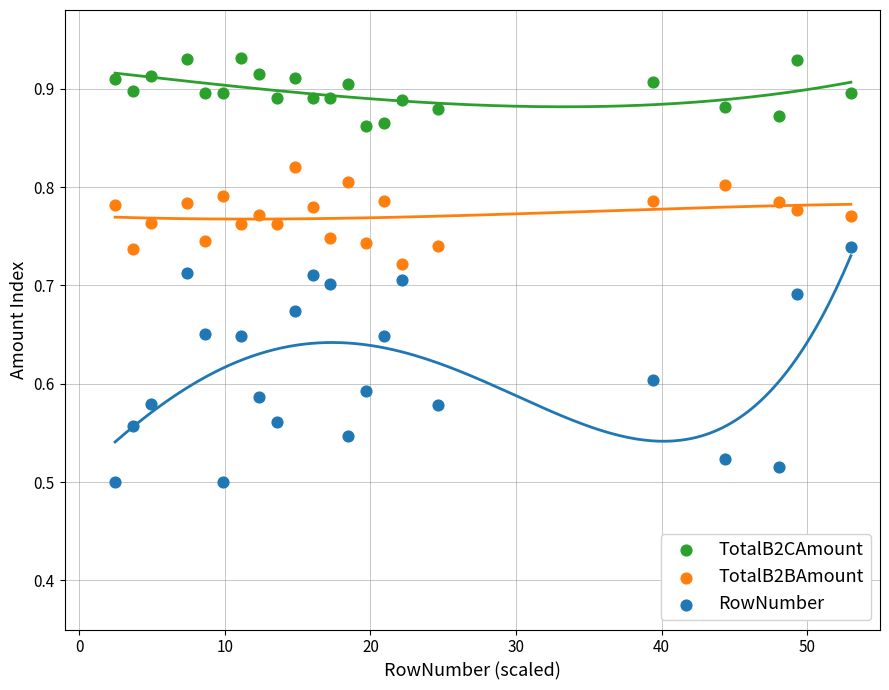

Which series contains the lowest Y value?

RowNumber